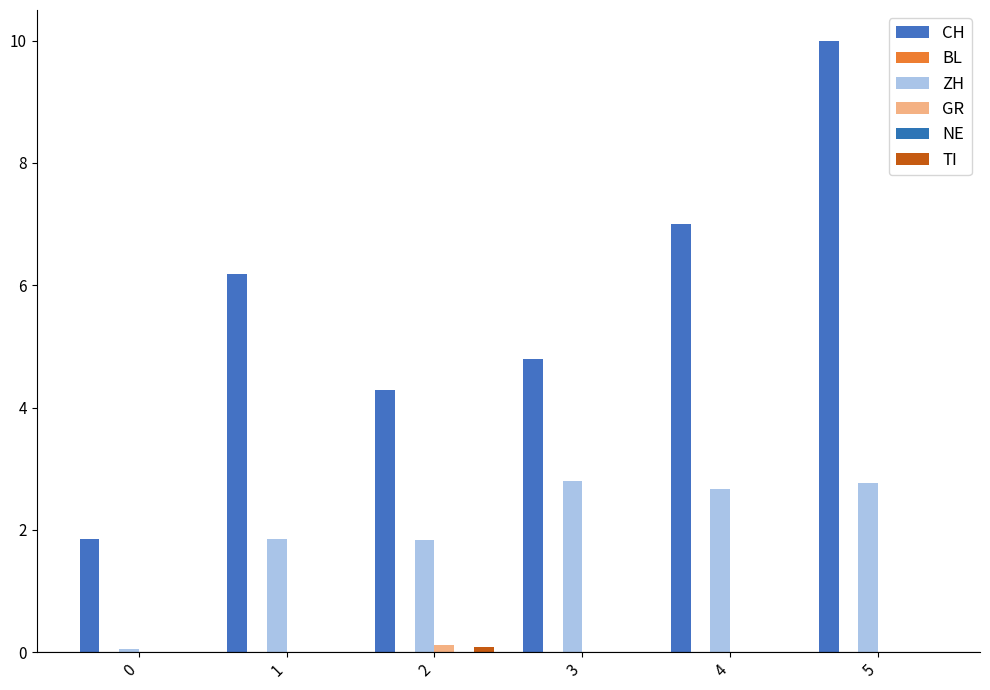

True or false: GR has a value of -0.0 at 0.

False